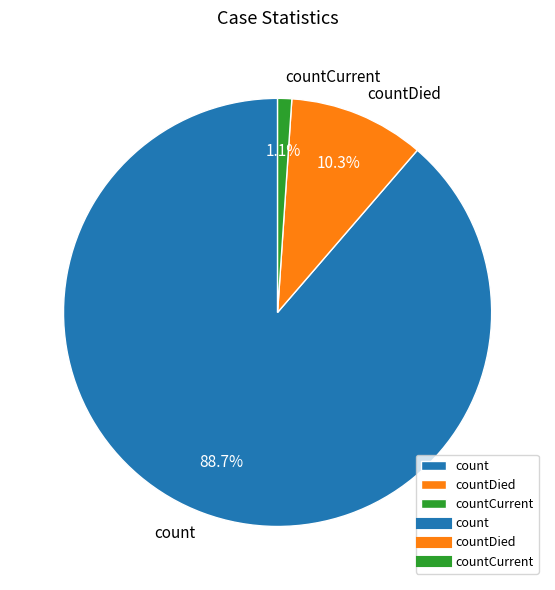

Combined, what portion of the pie is countCurrent and count?

89.7%